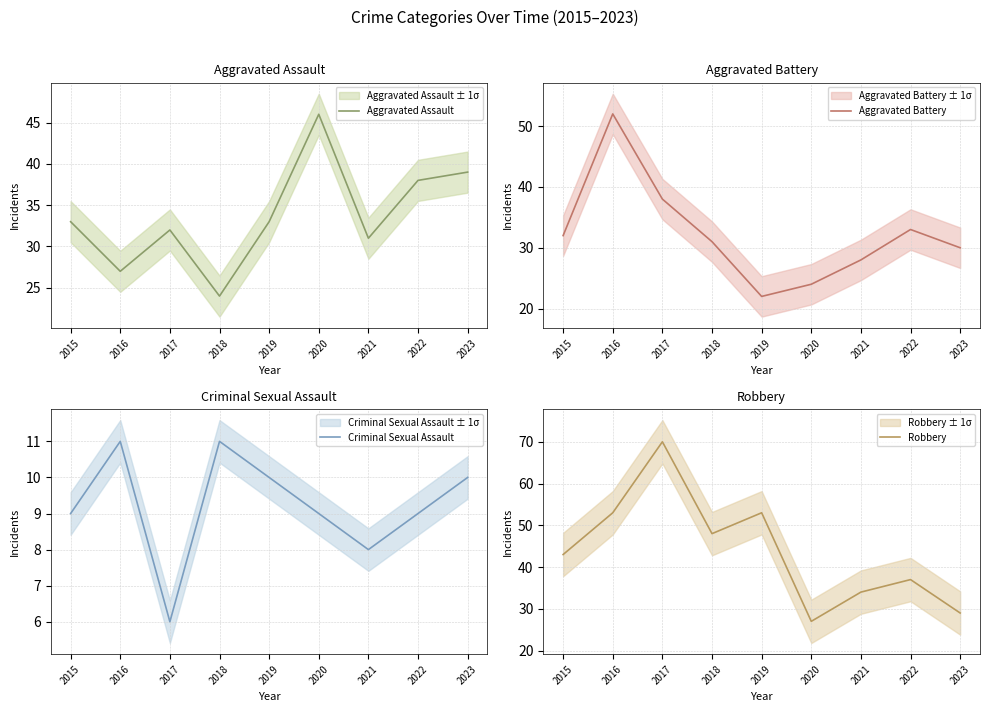

Reading left to right, extract all data points from this chart.

Aggravated Assault: 33	27	32	24	33	46	31	38	39
Aggravated Battery: 32	52	38	31	22	24	28	33	30
Criminal Sexual Assault: 9	11	6	11	10	9	8	9	10
Robbery: 43	53	70	48	53	27	34	37	29